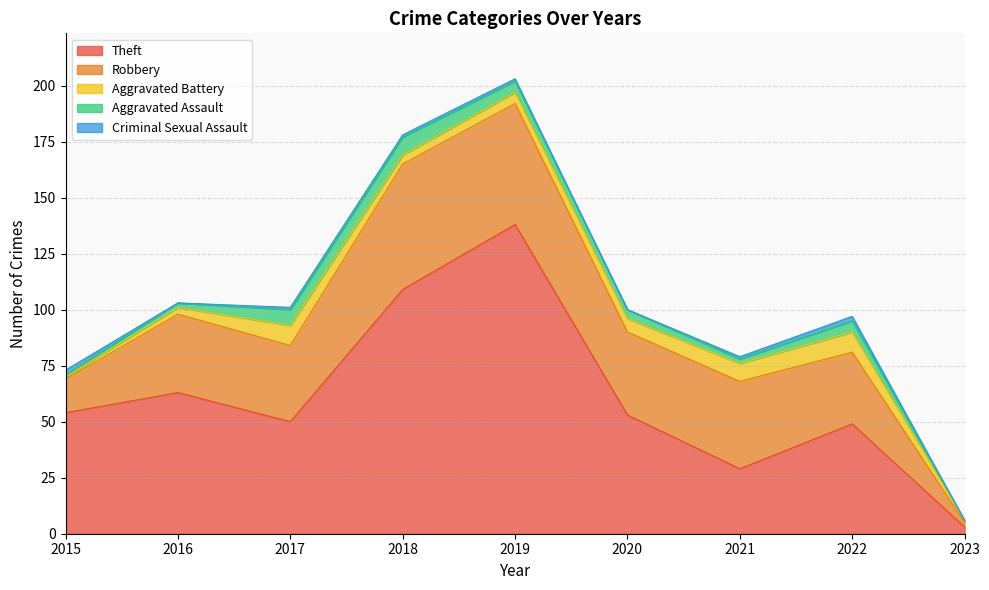

Reading right to left, what are all the values shown in this chart?

Theft: 3	49	29	53	138	109	50	63	54
Robbery: 2	32	39	37	54	56	34	35	15
Aggravated Battery: 1	9	8	6	5	4	9	3	1
Aggravated Assault: 0	5	2	4	5	8	7	2	1
Criminal Sexual Assault: 0	2	1	0	1	1	1	0	2